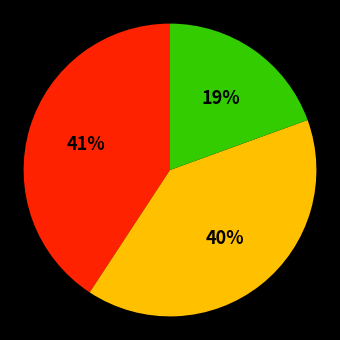

To the nearest percent, what is the average slice percentage?

33%